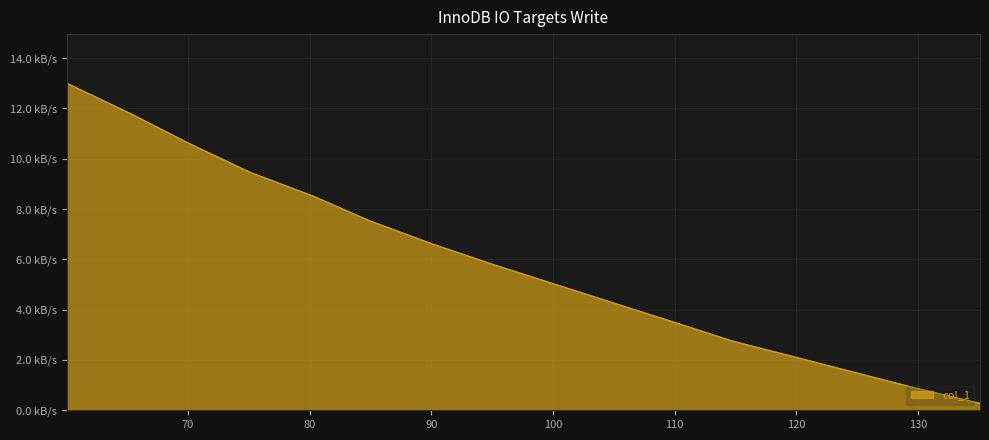

Does the chart display data point markers on the line(s)?

No